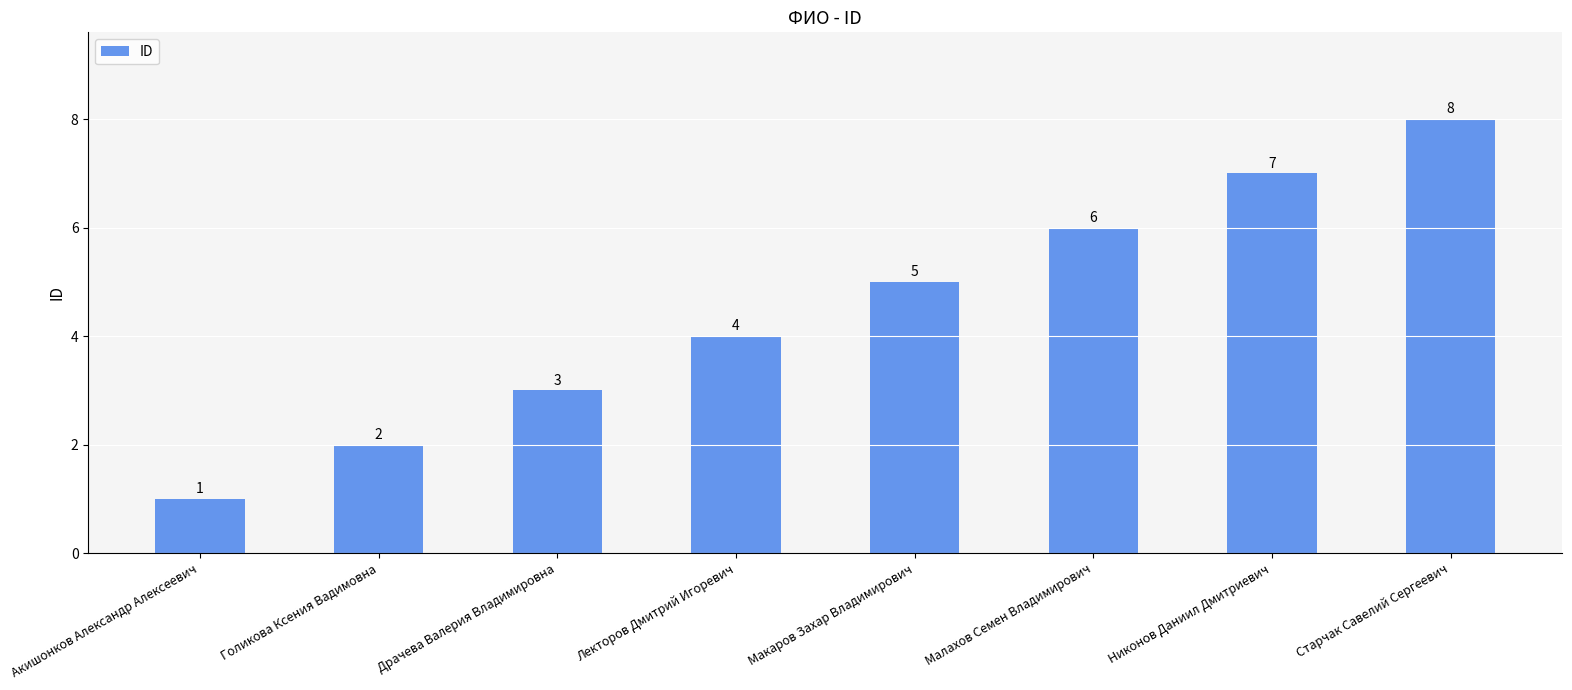

Reading left to right, what are all the values shown in this chart?

1	2	3	4	5	6	7	8